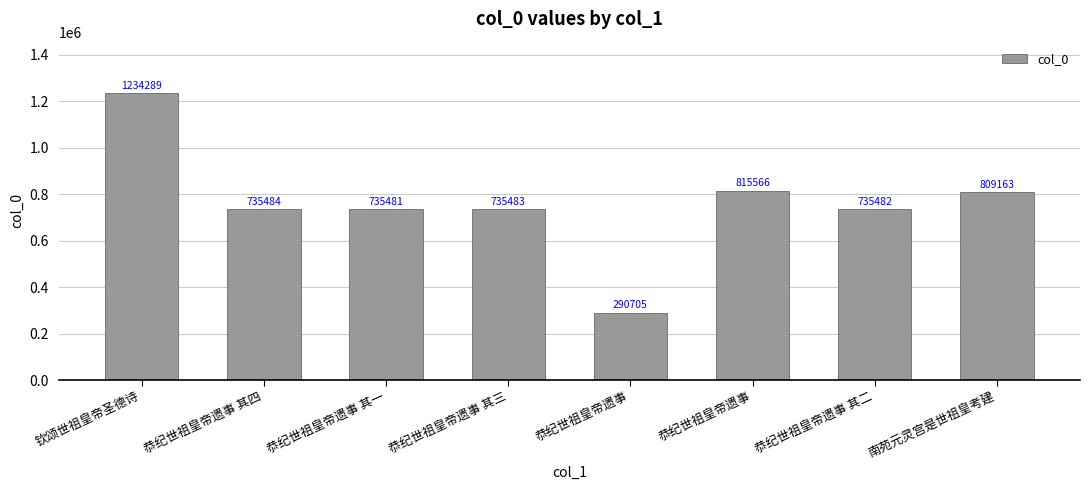

What is the smallest value displayed?

290705